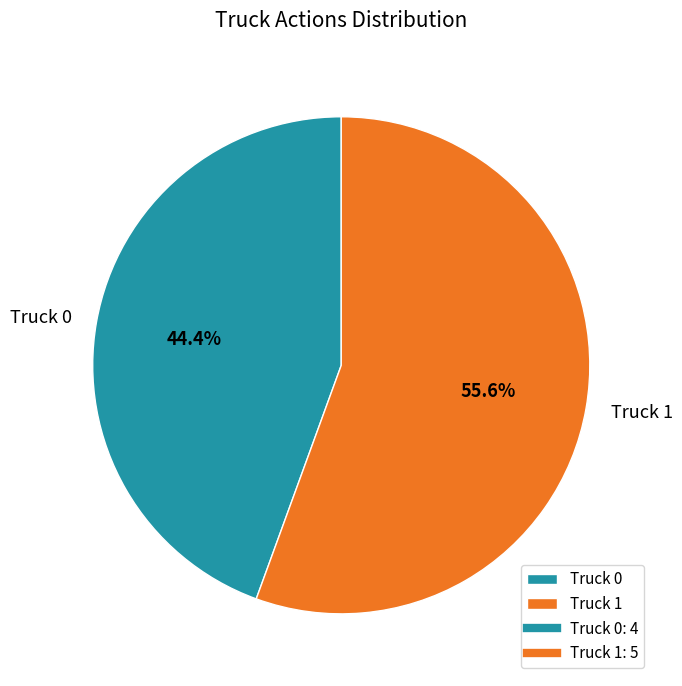

Do Truck 0 and Truck 1 together represent more than half of the pie?

Yes